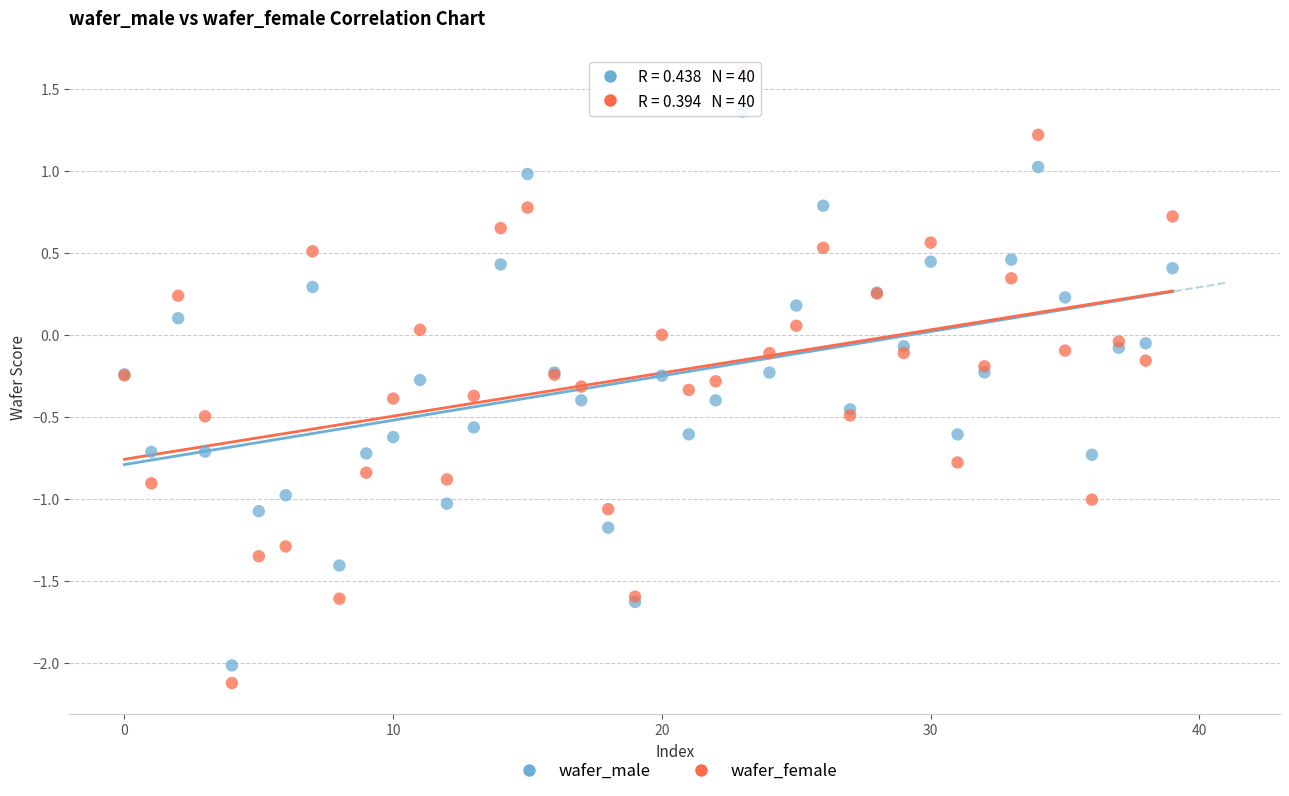

What are all the series names shown in the legend?

wafer_male, wafer_female